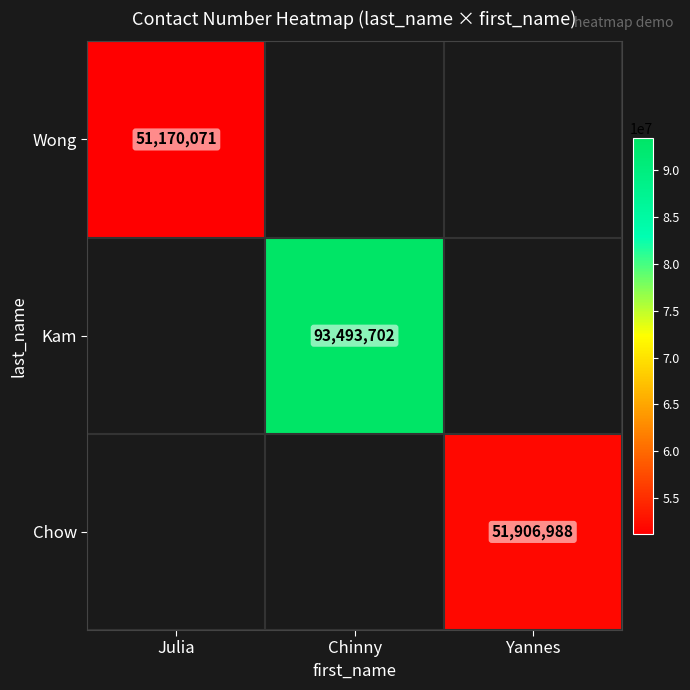

What is the smallest value displayed?

51170071.0